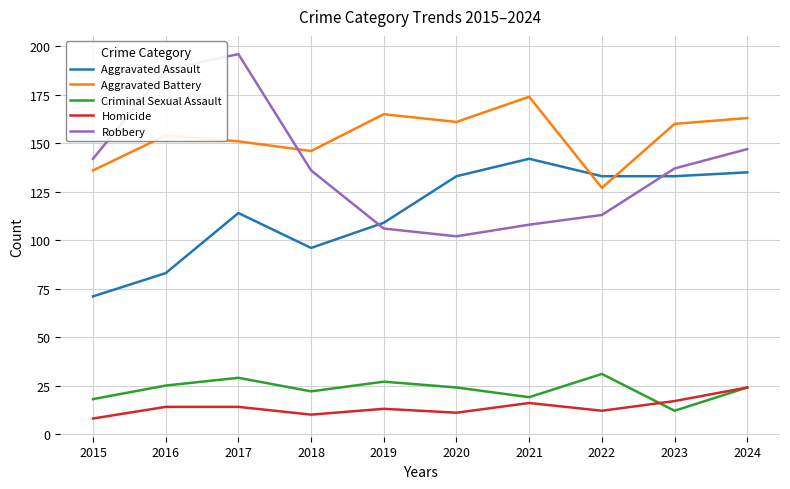

Which category has the highest value across all series?

2017